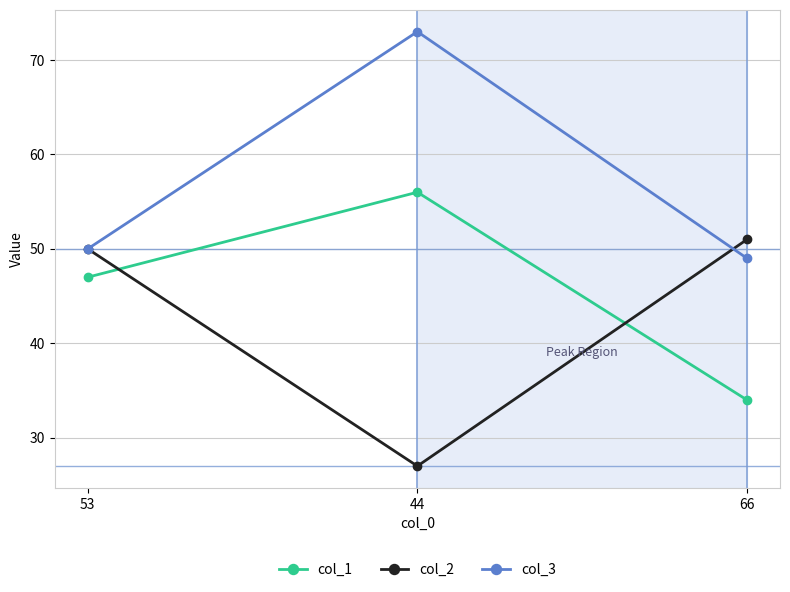

The value of col_1 at 44 is 56. True or false?

True